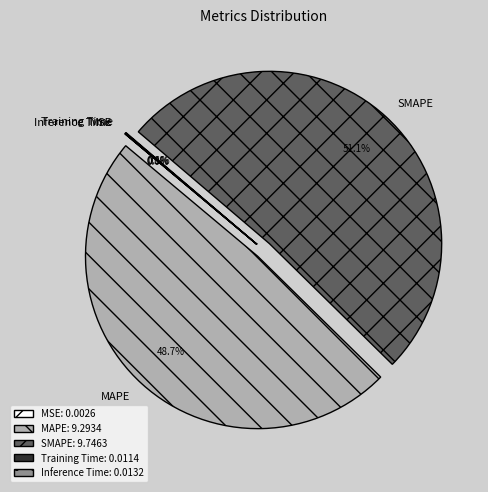

To the nearest percent, what percentage of the pie is SMAPE?

51%